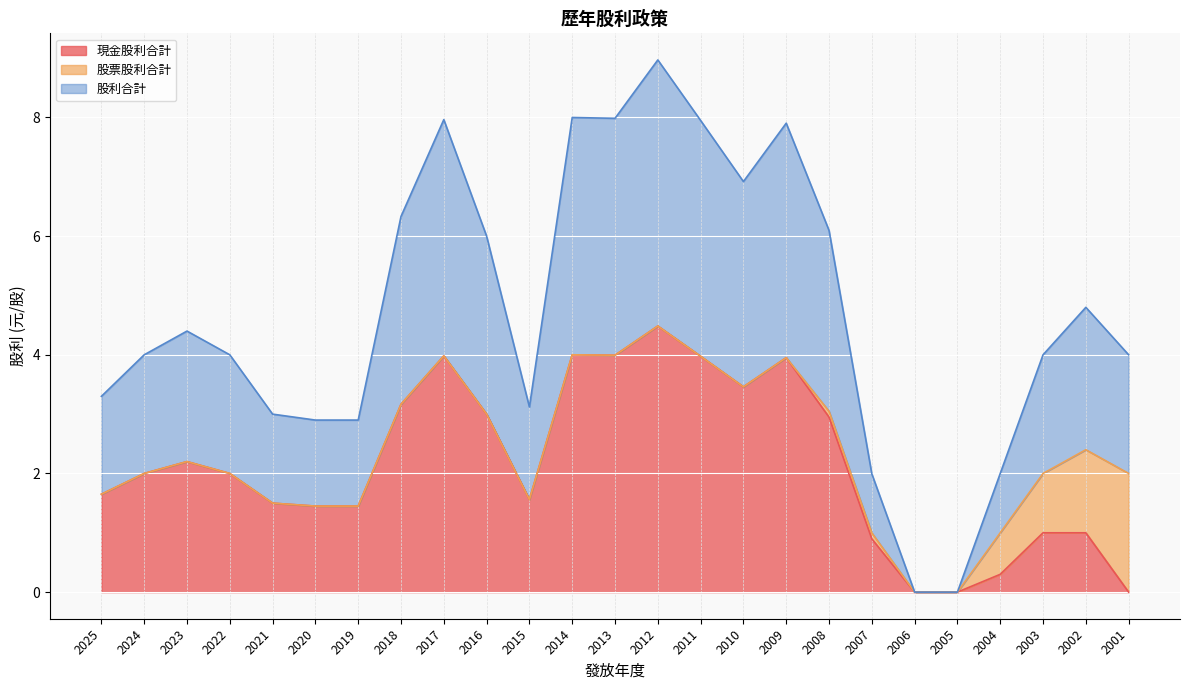

Which category has the highest value across all series?

2012